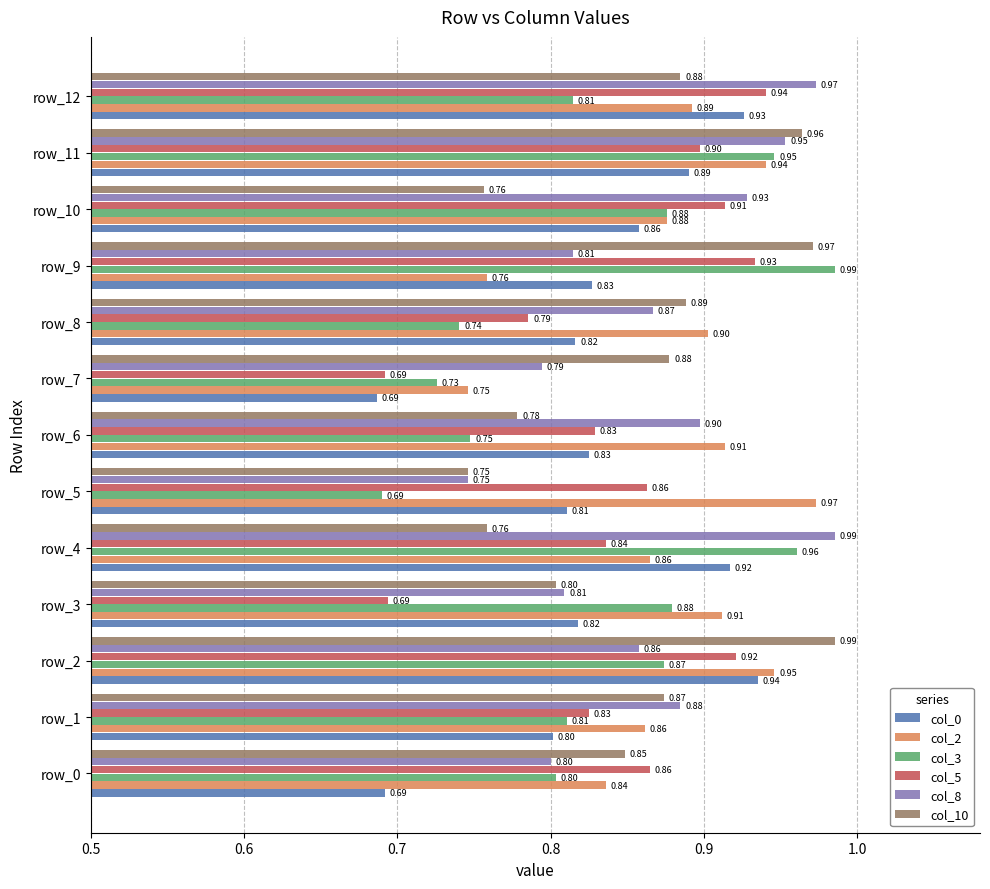

What is the total value across all series at row_4?

5.3